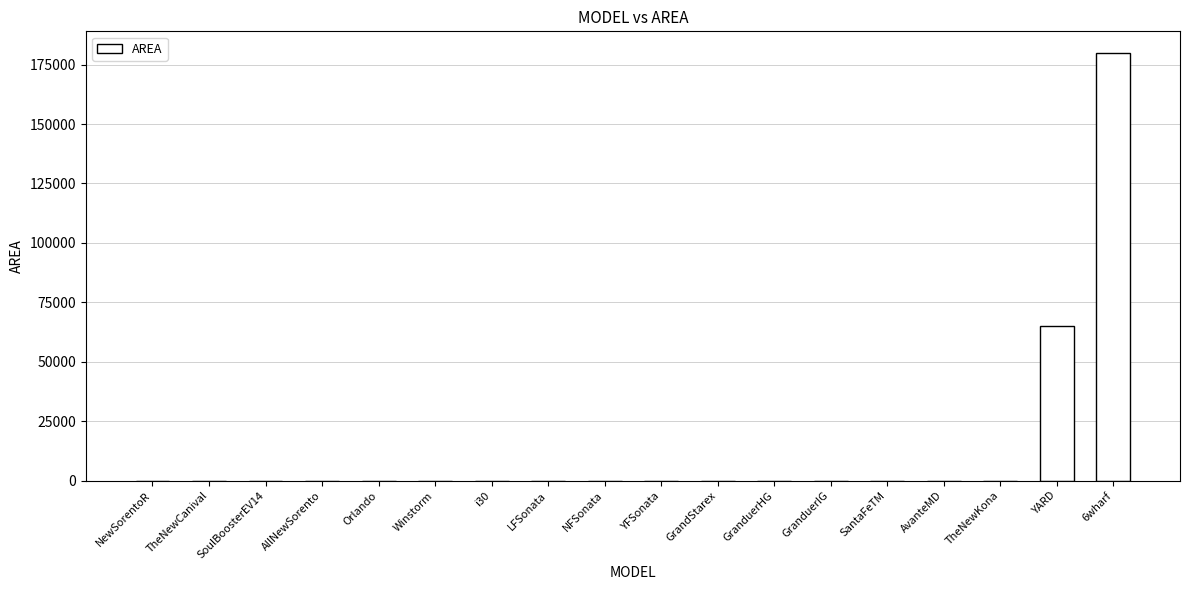

Where is the data nearest to the value 90007?

YARD